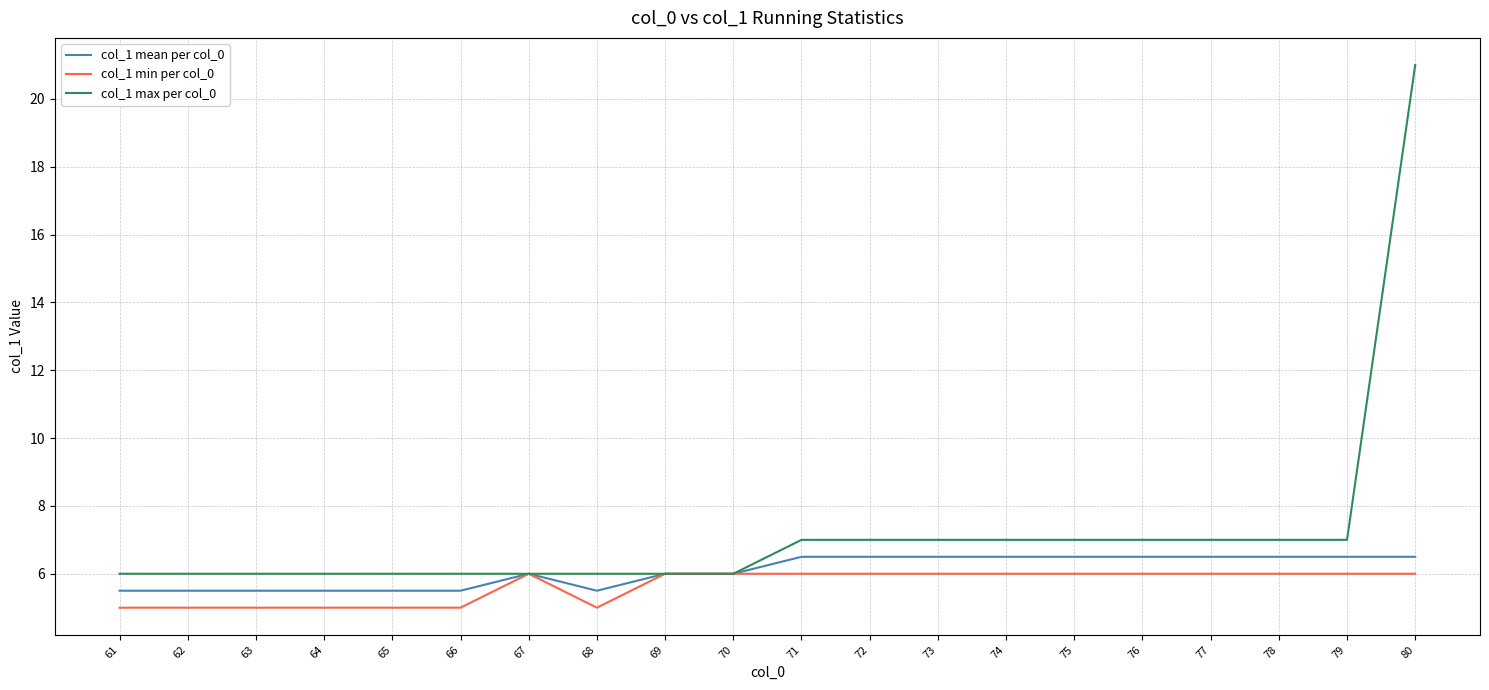

What is the difference between the highest and lowest values at 78?

1.0